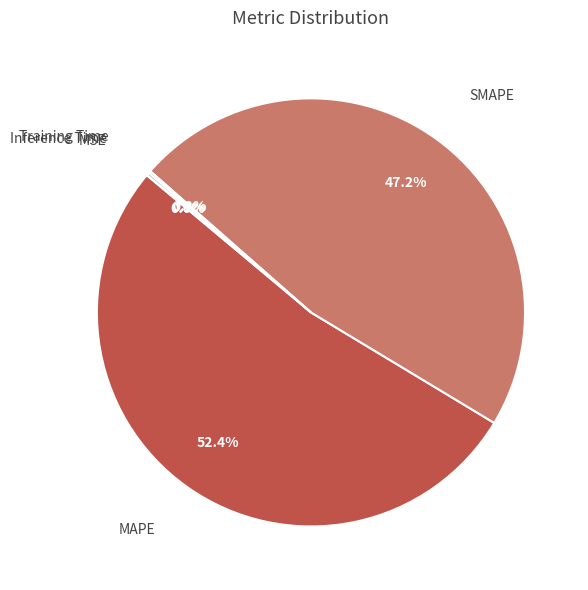

Does any single category account for the majority?

Yes